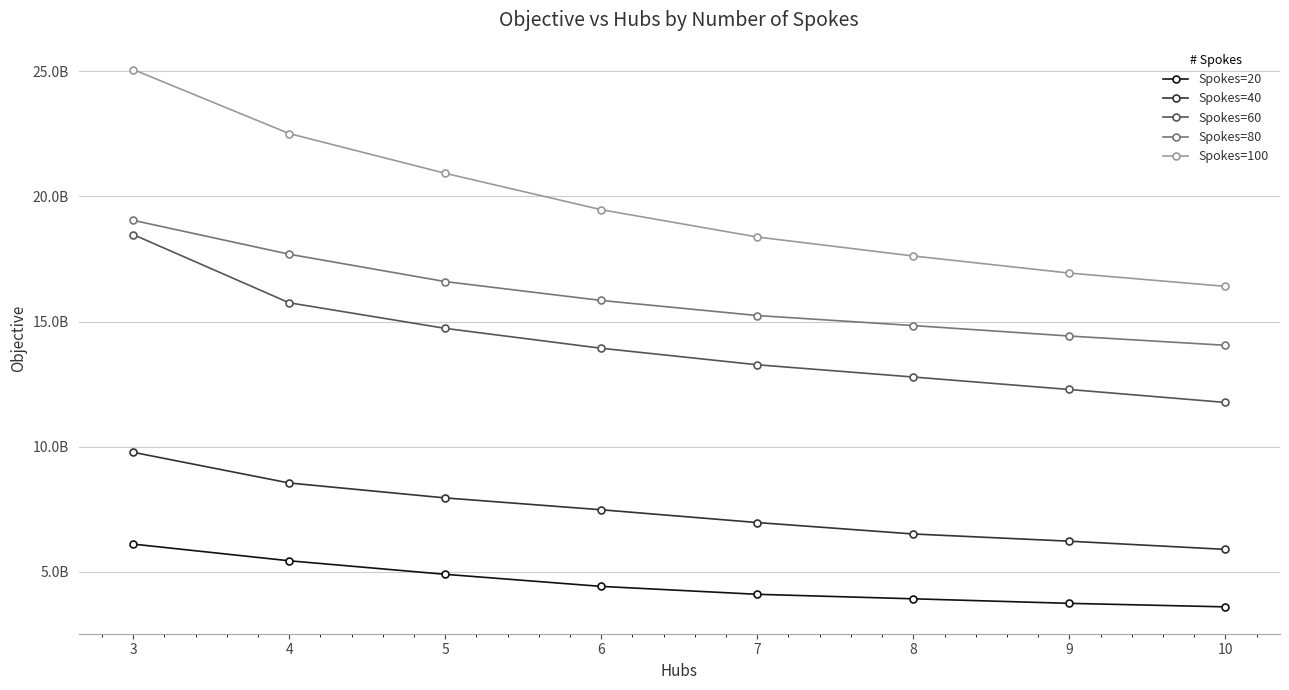

Does the chart have visible grid lines?

Yes